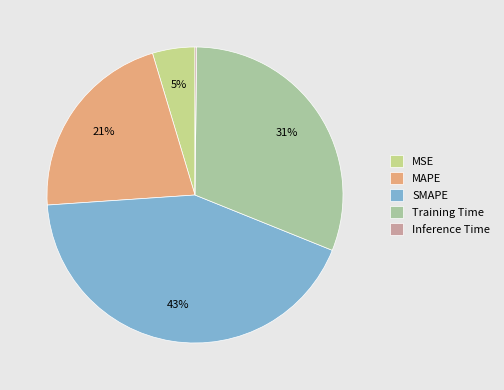

To the nearest percent, what percentage of the pie is MSE?

5%